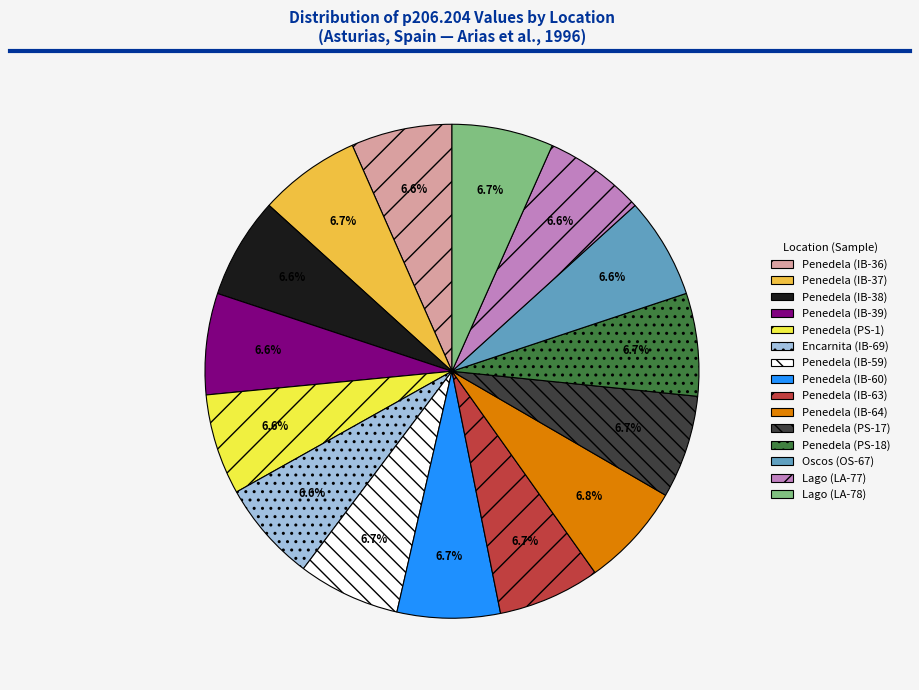

Approximately how many times larger is the value at Lago (LA-78) compared to Penedela (IB-59)?

1.0